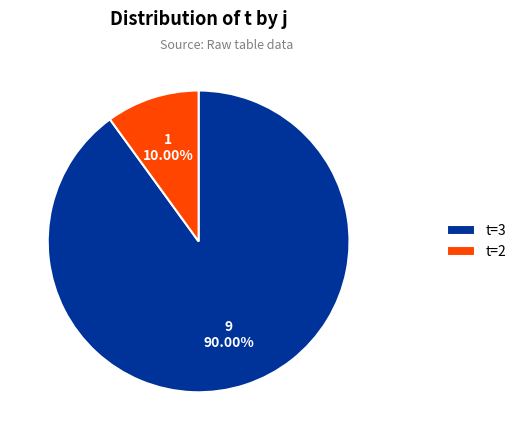

What is the smallest slice in the pie chart?

t=2